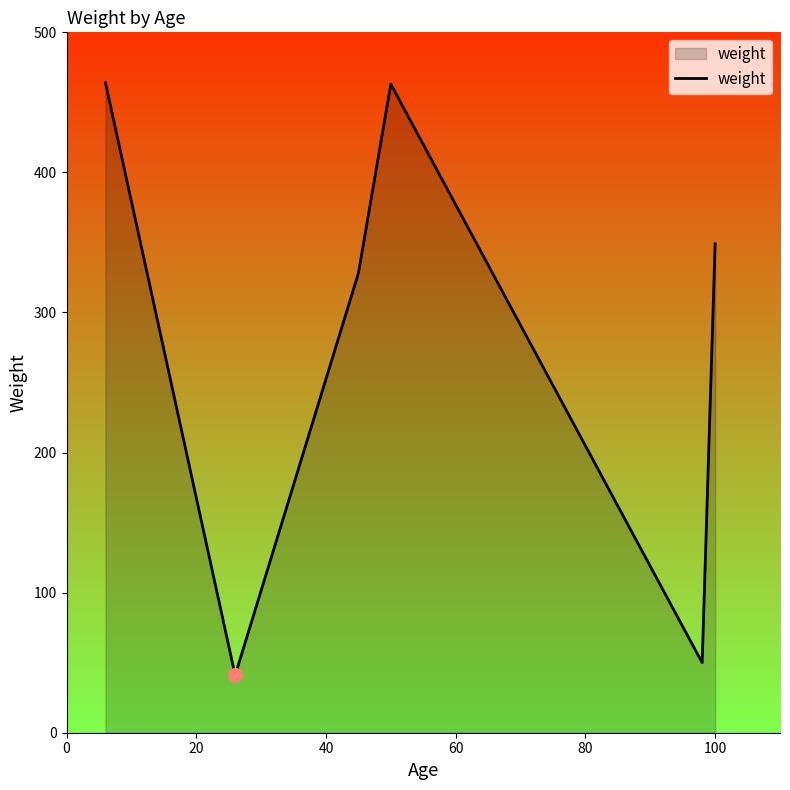

How many interior local peaks (higher than both neighbors) does the data have?

1